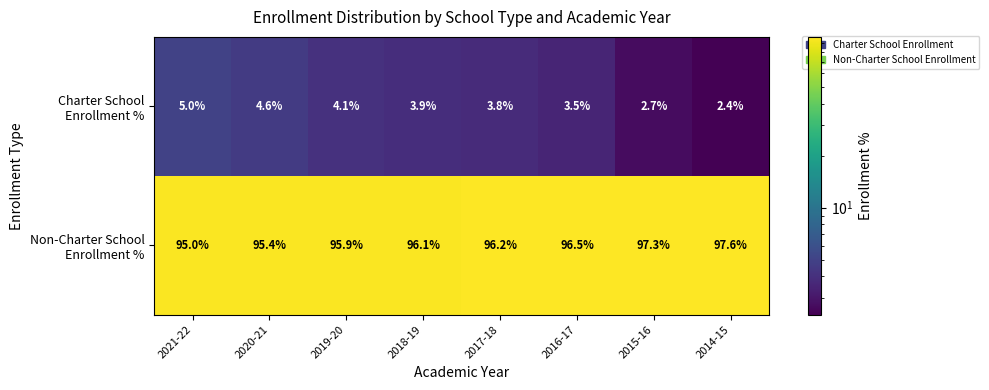

What is the smallest value displayed?

2.4